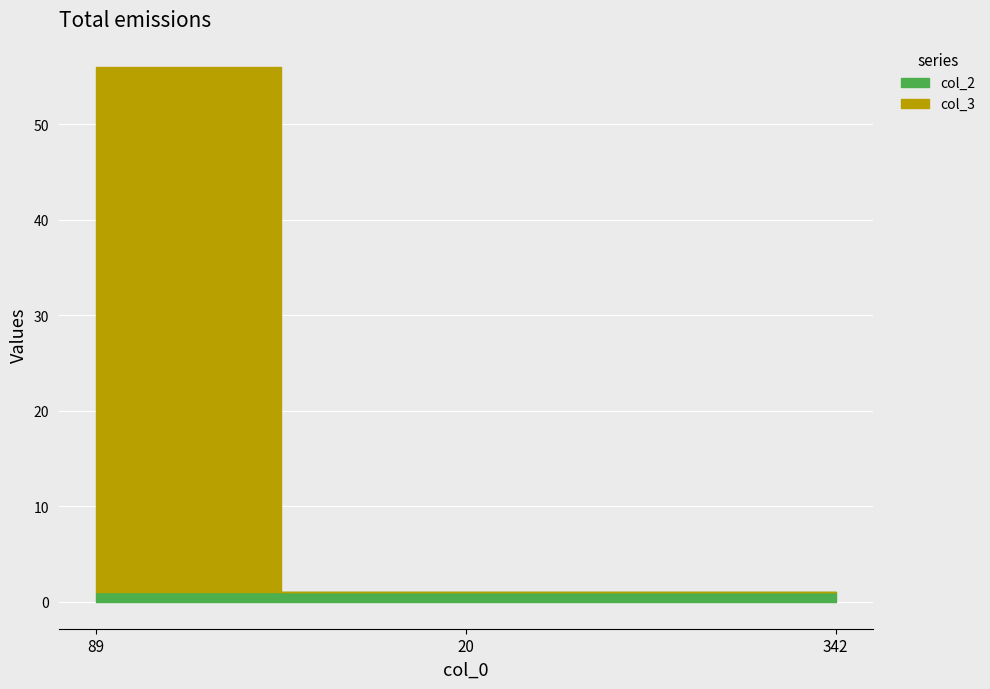

Reading left to right, list all the values displayed in this chart.

col_2: 89=1	20=1	342=1
col_3: 89=55	20=0	342=0